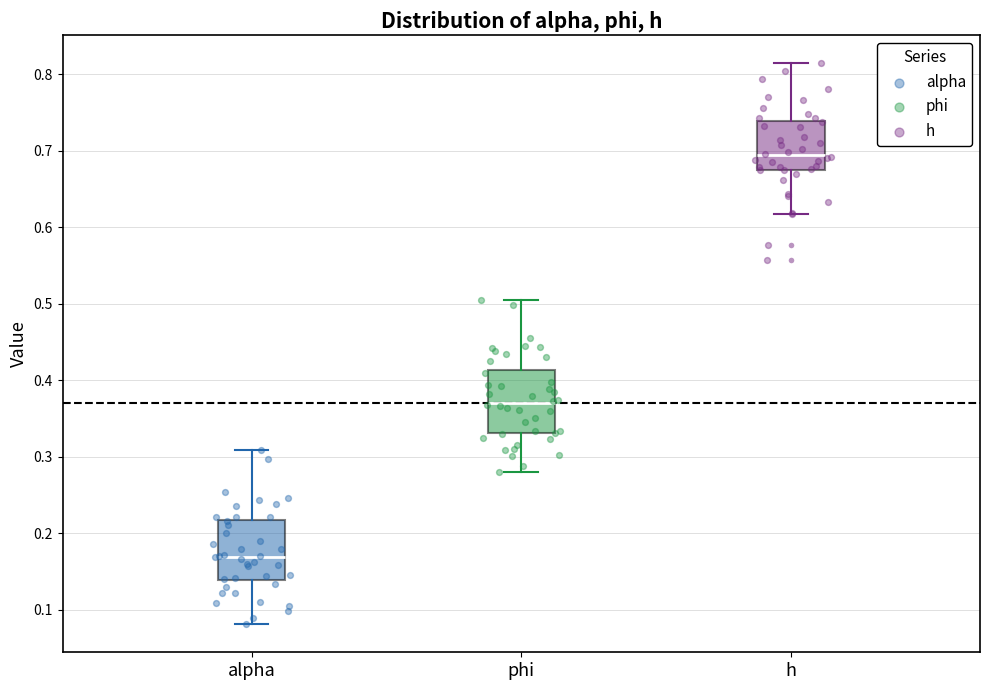

Where is the lower edge of the box for alpha on the y-axis? The values are not printed on the chart, so give them approximately, as read against the axis.

0.14